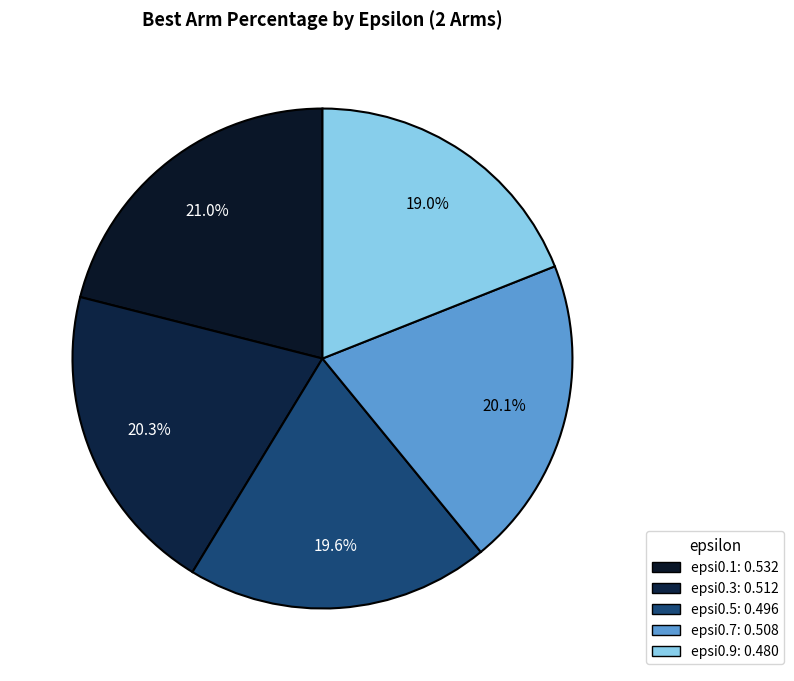

How many segments does this pie chart have?

5